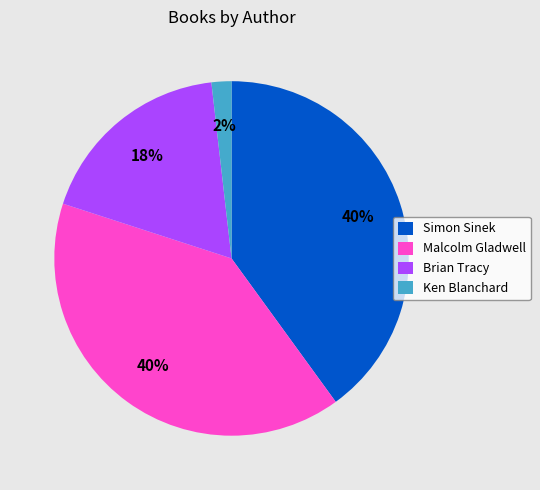

To the nearest percent, what percentage of the pie is Malcolm Gladwell?

40%